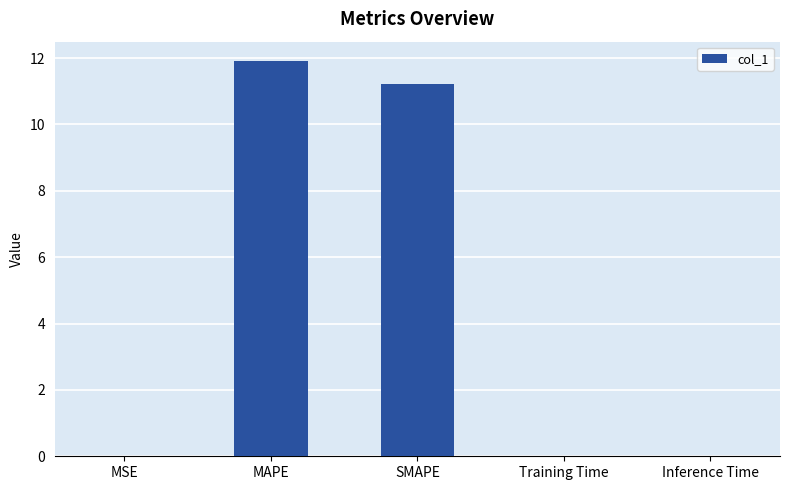

What is the difference between the values at SMAPE and MAPE?

0.7